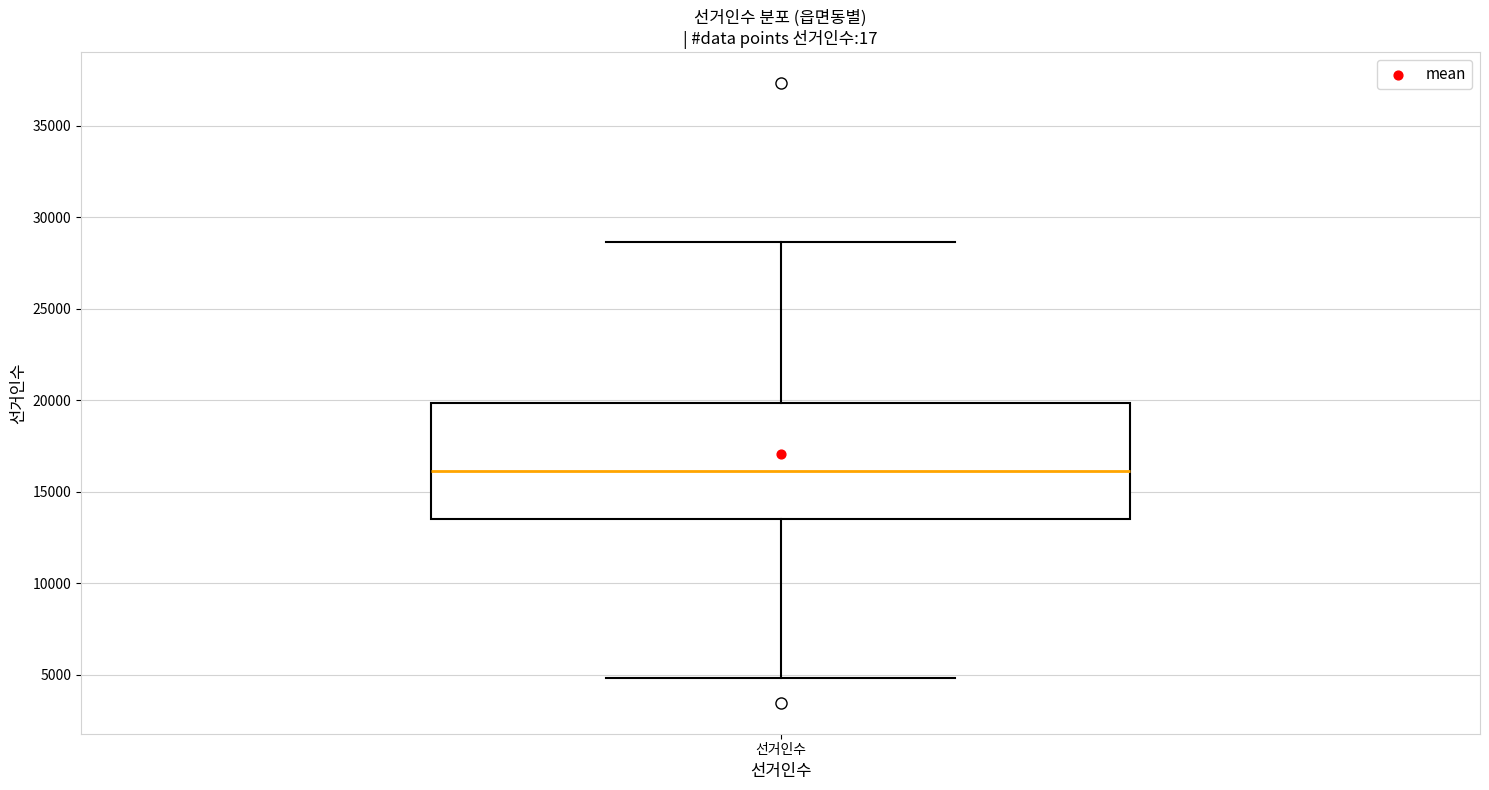

Read this box plot against the y-axis: the position of the median line, the range covered by the box, and the ends of both whiskers. The values are not printed on the chart, so give them approximately, as read against the axis.

median 16000, box 13500 to 20000, whiskers 5000 to 28500